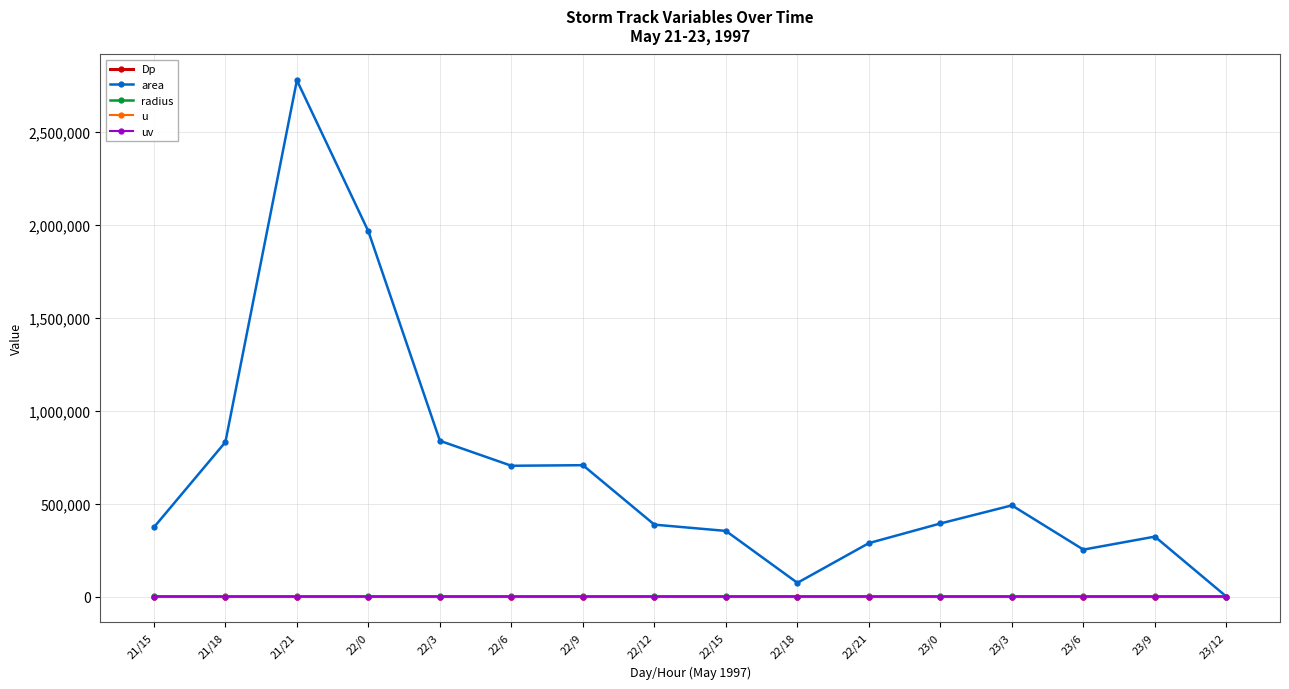

What position from the left is 21/15?

1